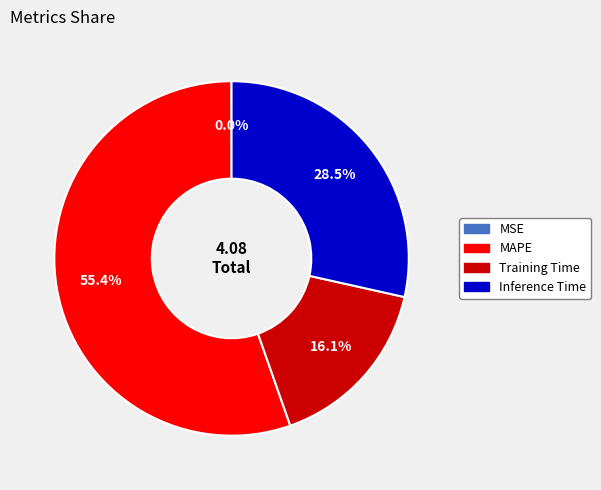

Does any single category account for the majority?

Yes